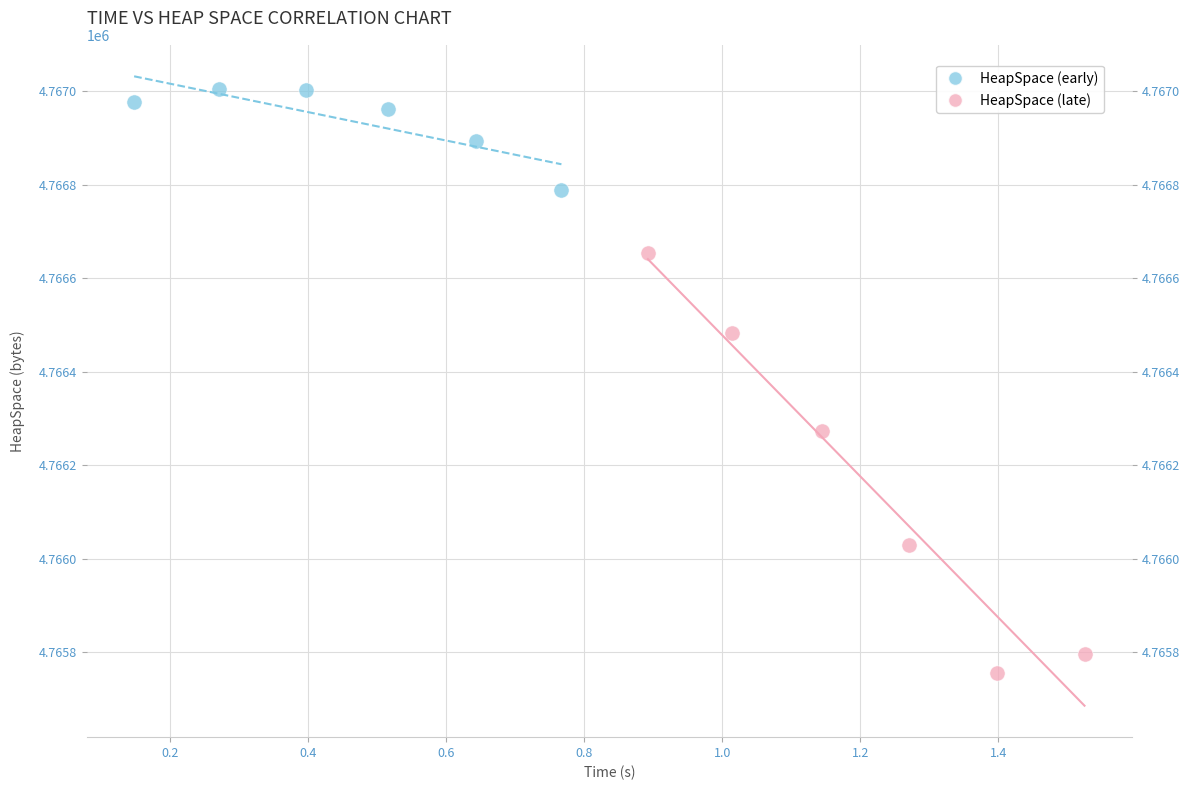

Which series contains the lowest Y value?

HeapSpace (late)